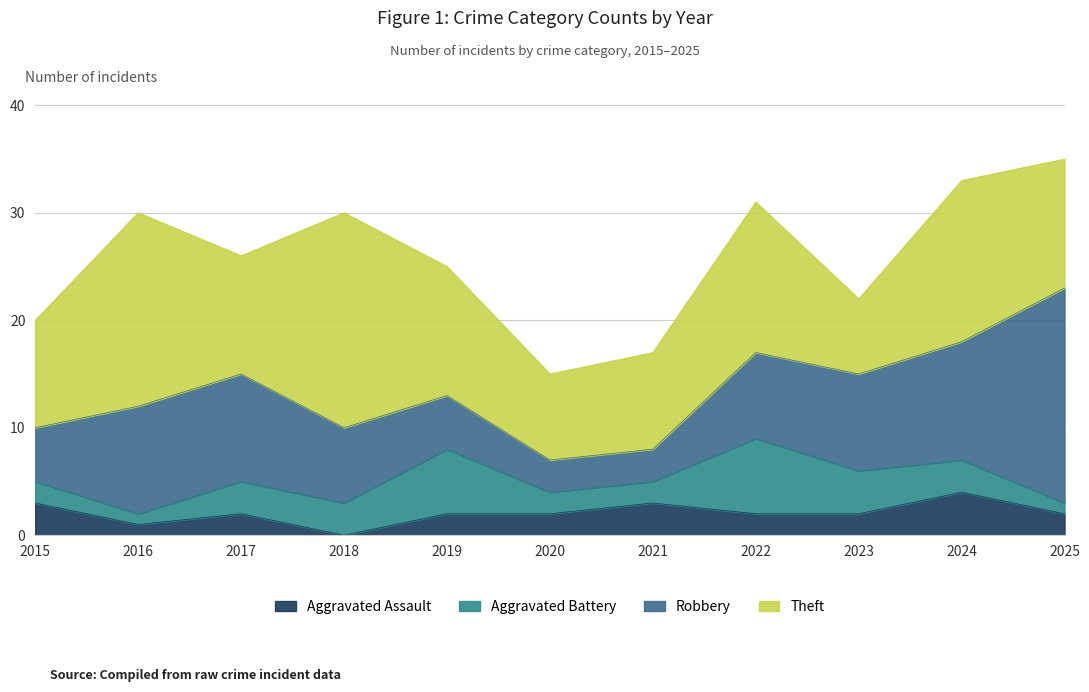

True or false: Aggravated Battery and Theft cross at least once.

False